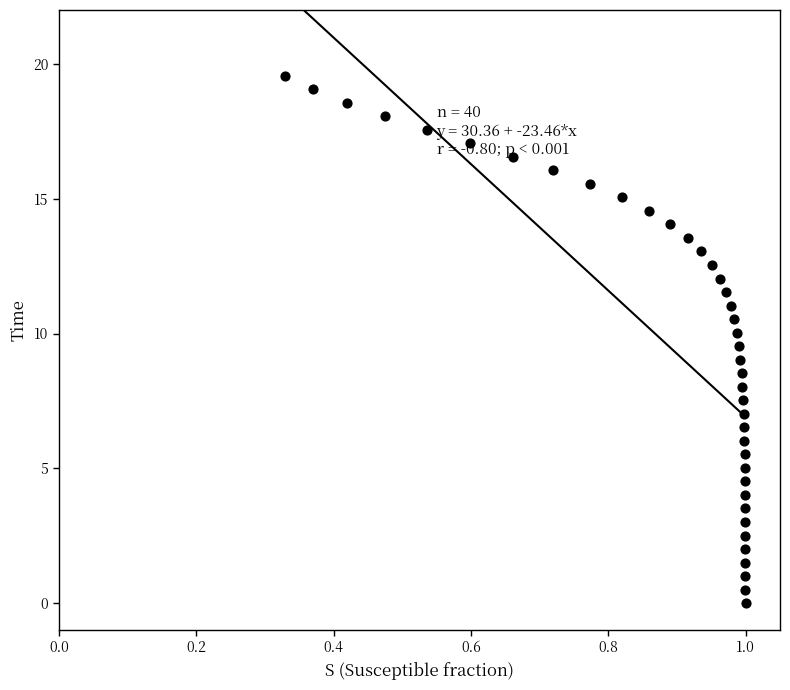

How many points are shown in the scatter plot?

40